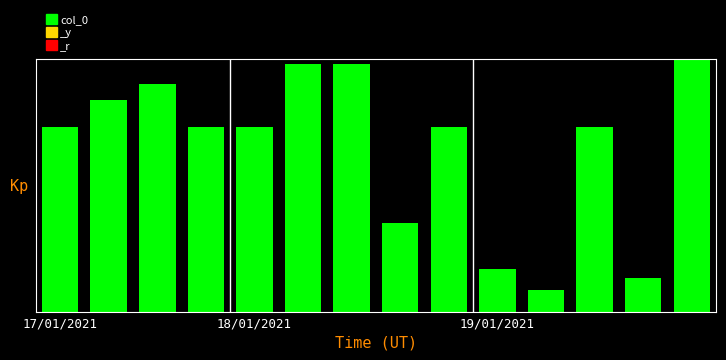

What is the value of the 6th bar from the left?

8.8